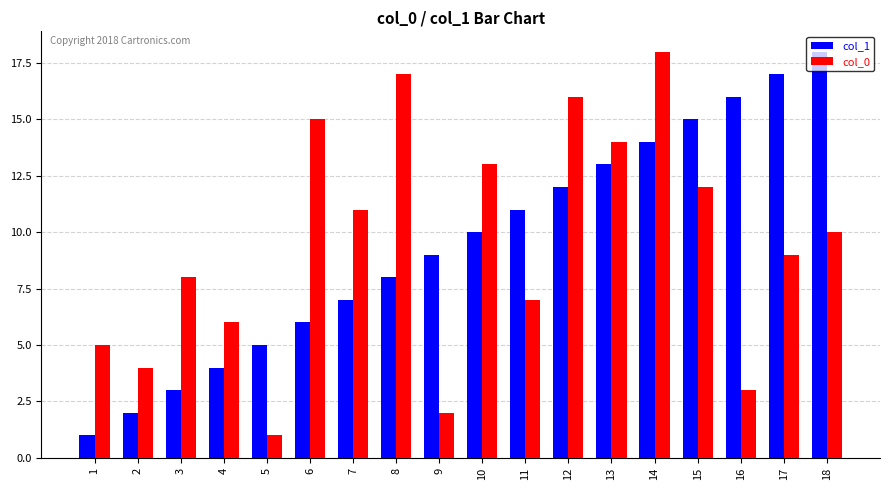

What is the value of the col_0 bar at the 18th from the left?

10